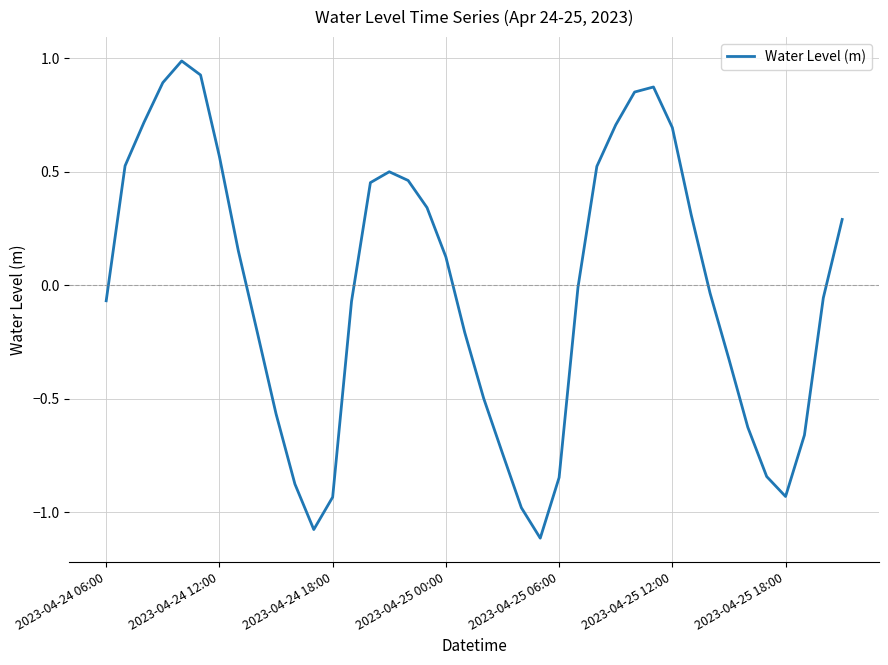

What is the minimum value shown in the chart?

-1.1